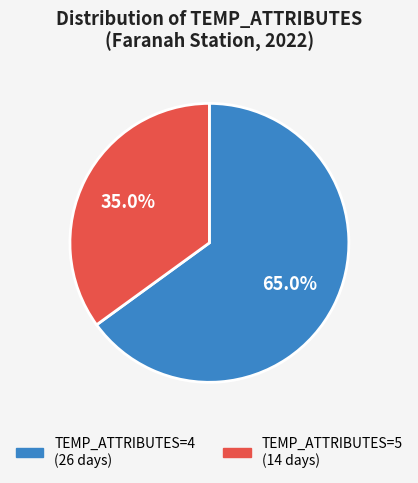

Is there a majority slice in this chart?

Yes